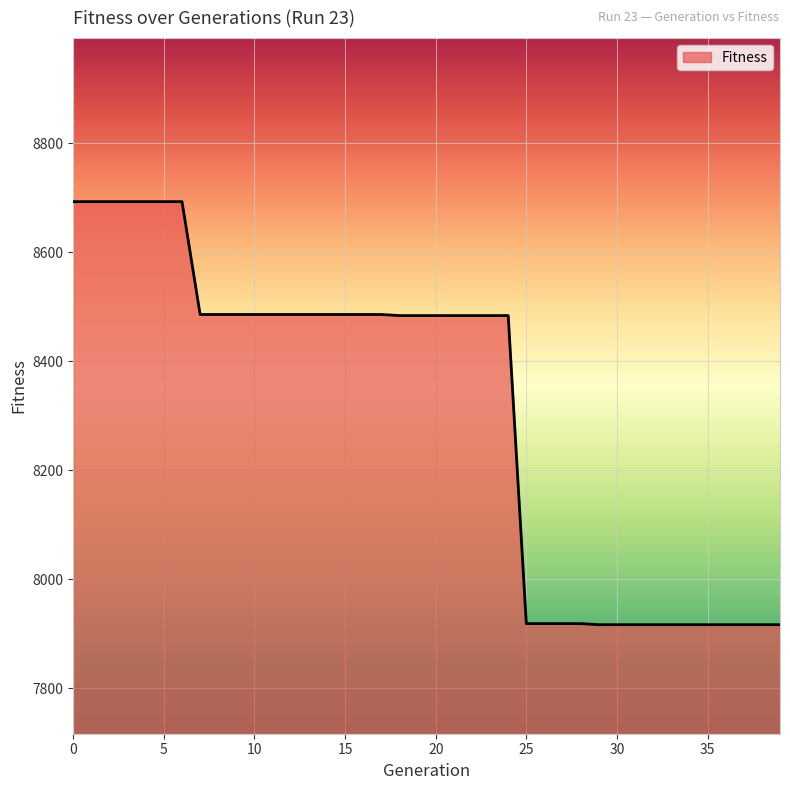

What is the greatest value displayed?

8693